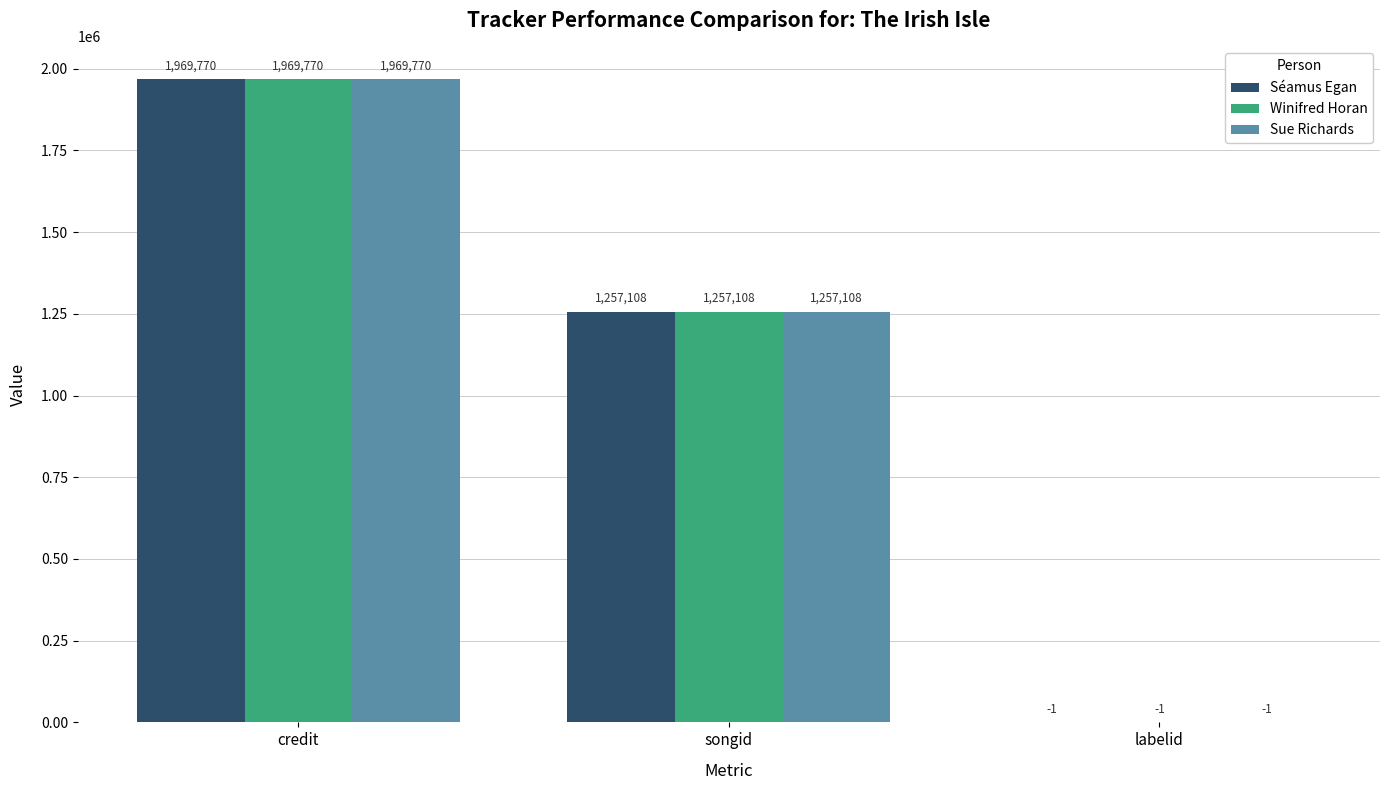

Read the Sue Richards value at songid, to the nearest 10.

1257110